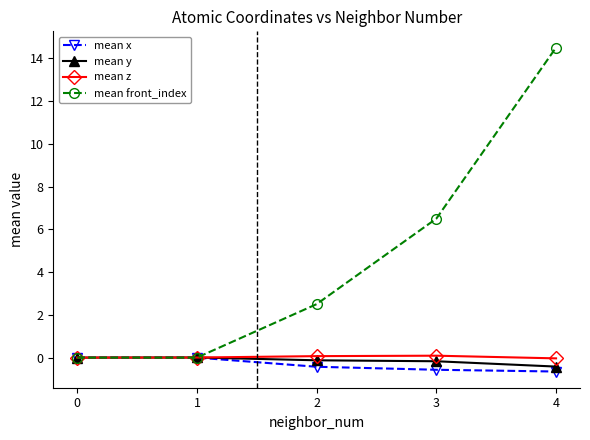

What is the value of the mean front_index point at the 4th from the left?

6.5